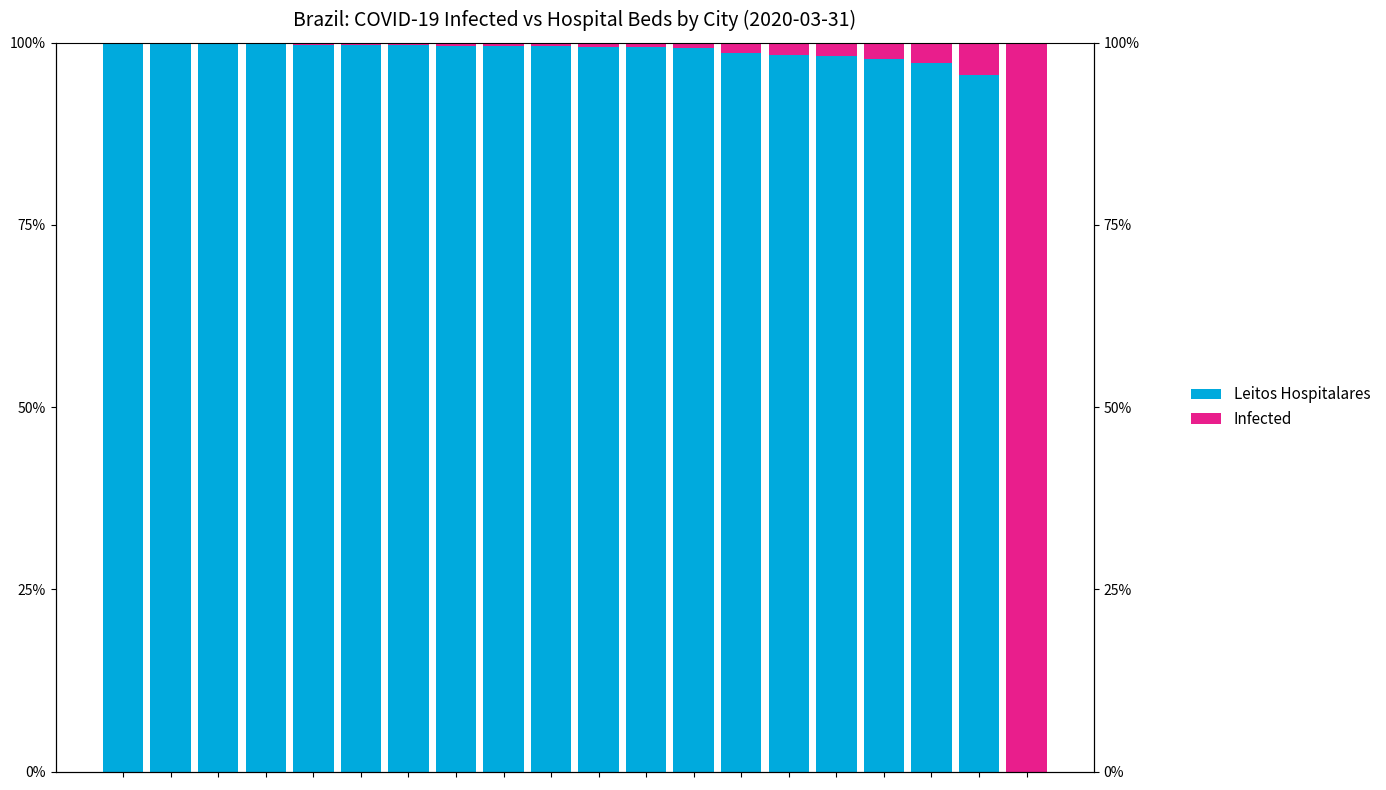

What is the difference between the highest and lowest values at 3?

99.6